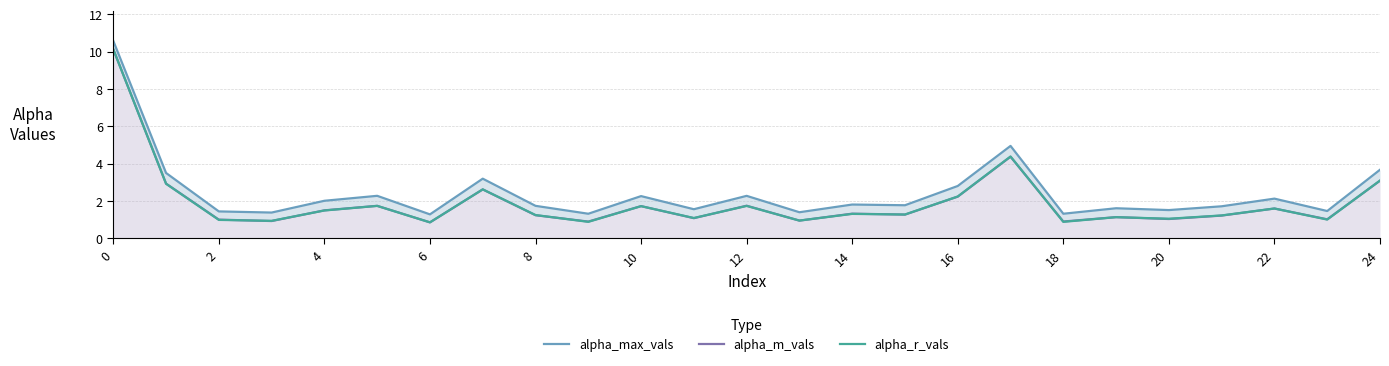

At 14, list the series in order from smallest to largest.

alpha_r_vals, alpha_m_vals, alpha_max_vals